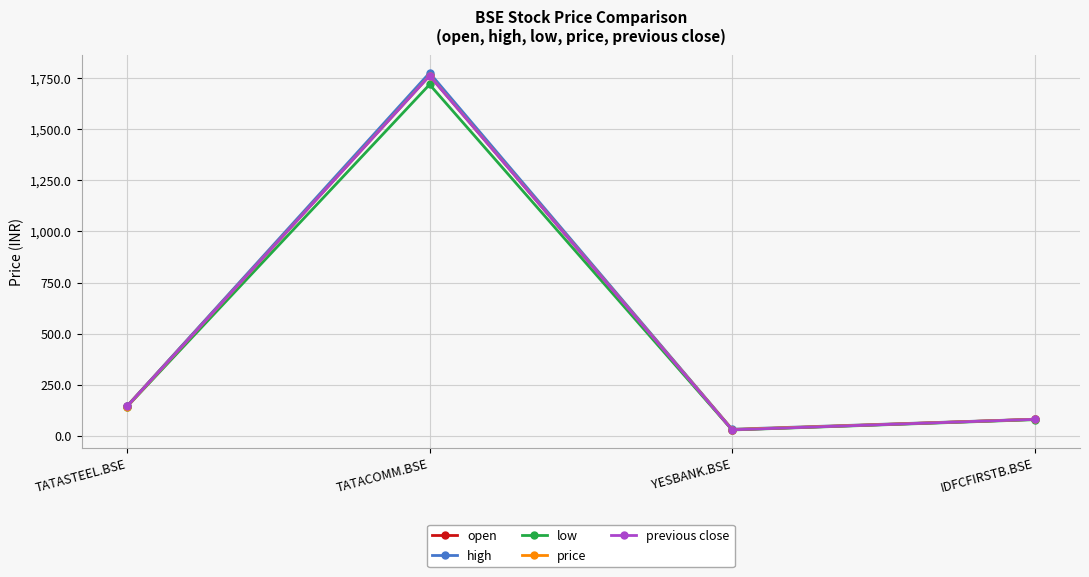

What is the spread (max minus min) of values at TATACOMM.BSE?

56.8